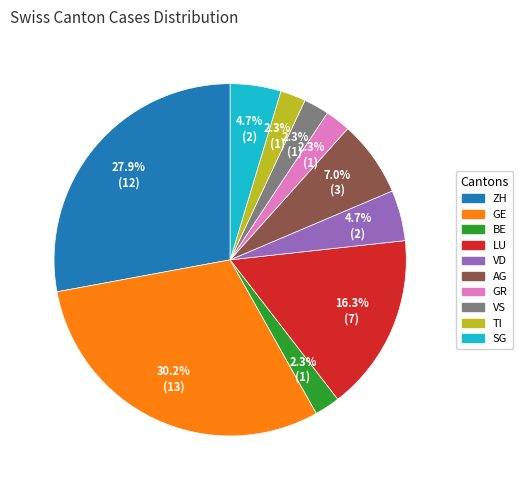

Is there a majority slice in this chart?

No